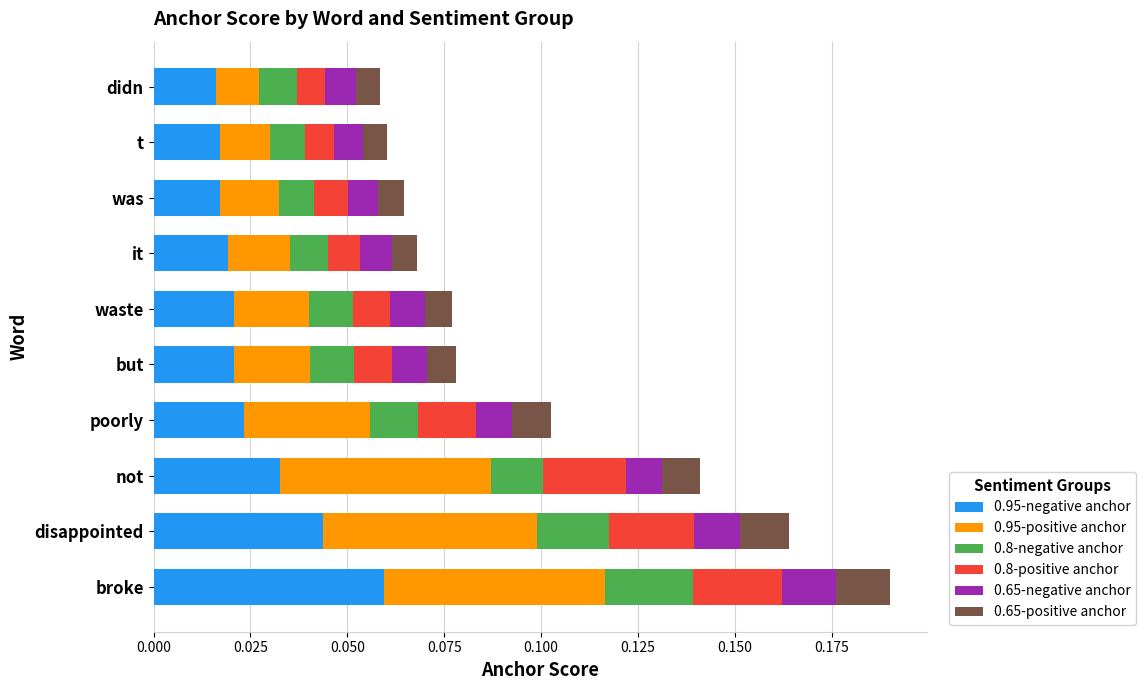

At which category is the sum across all series the highest?

broke